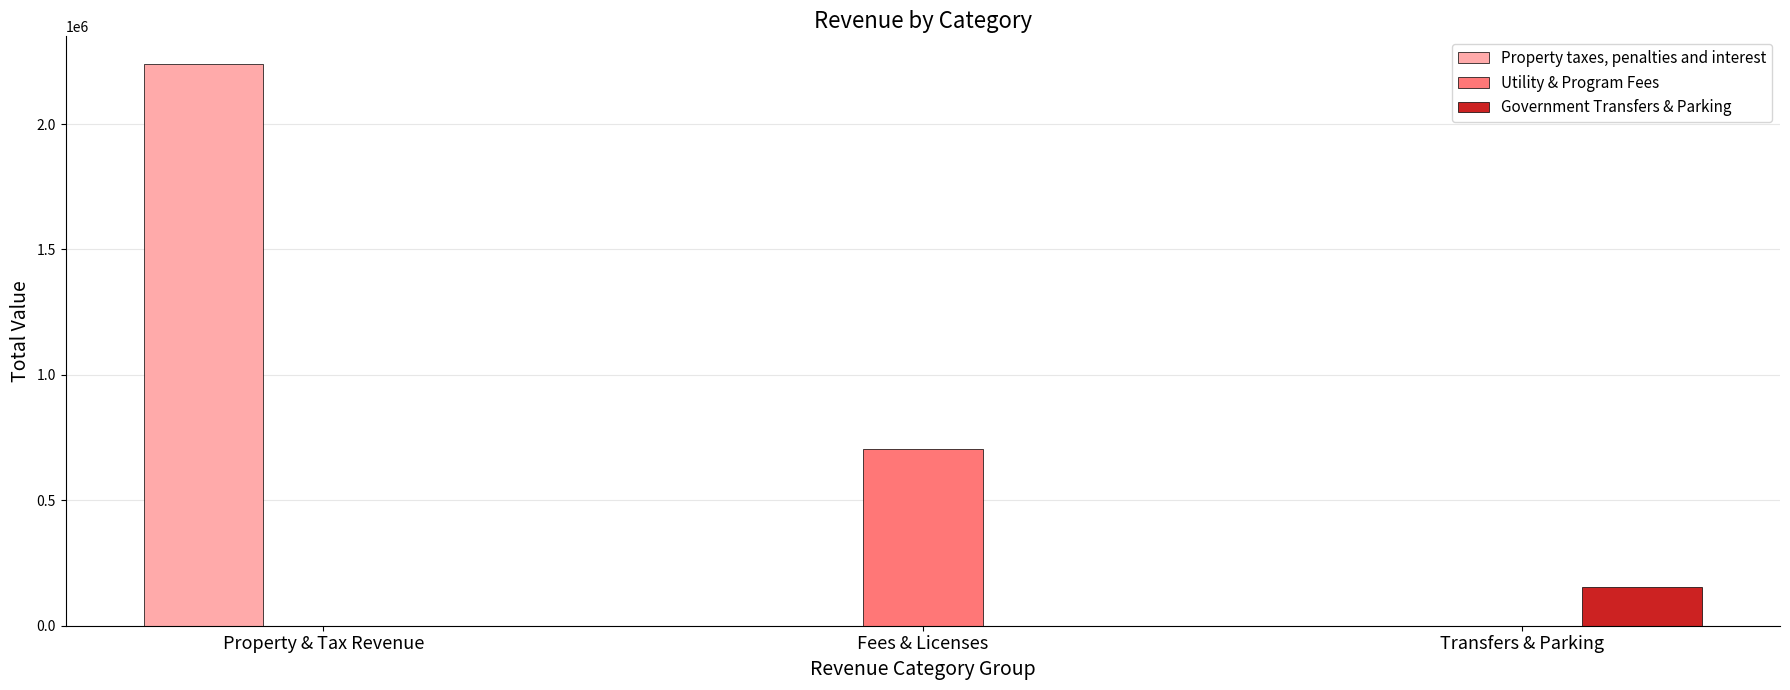

Is the value of Government Transfers & Parking at Transfers & Parking greater than the value of Property taxes, penalties and interest at Property & Tax Revenue?

No